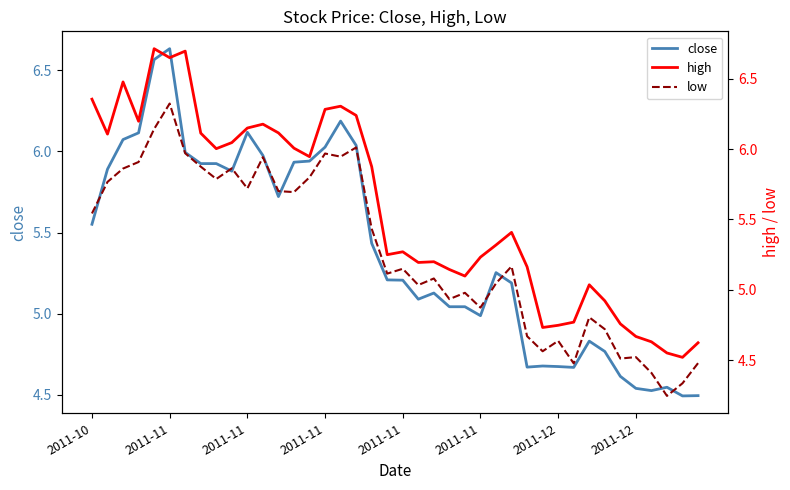

True or false: high and close cross at least once.

False